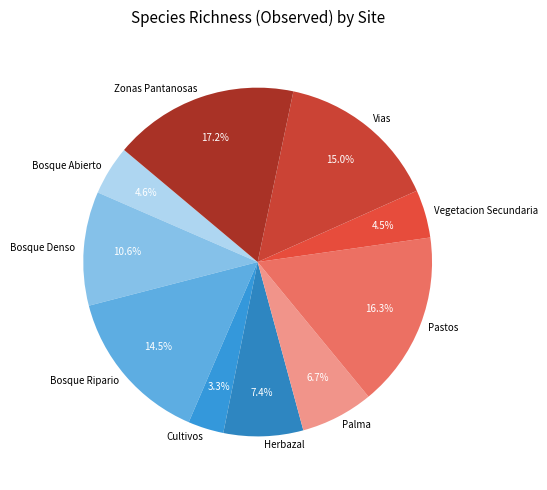

True or false: Bosque Abierto accounts for 14% of the total.

False